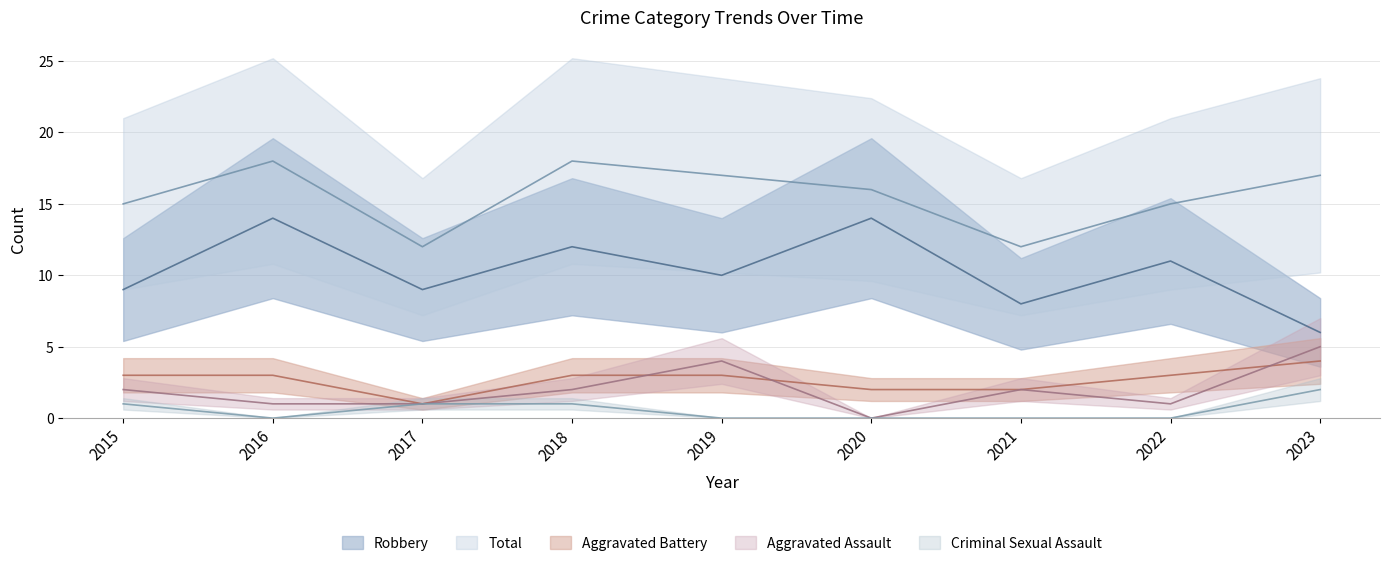

Where is the first local minimum for Aggravated Assault?

2020